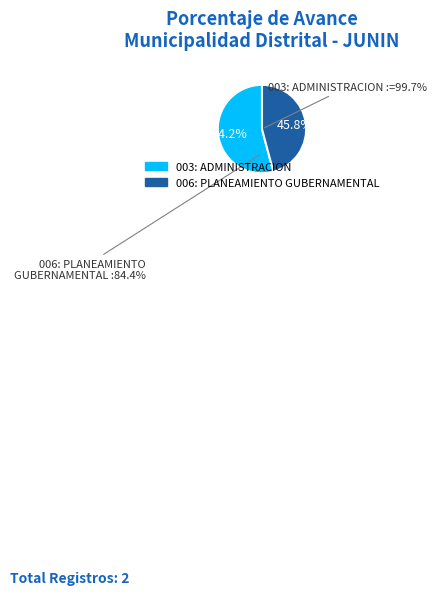

What is the change in value from 003: ADMINISTRACION to 006: PLANEAMIENTO GUBERNAMENTAL?

-15.3